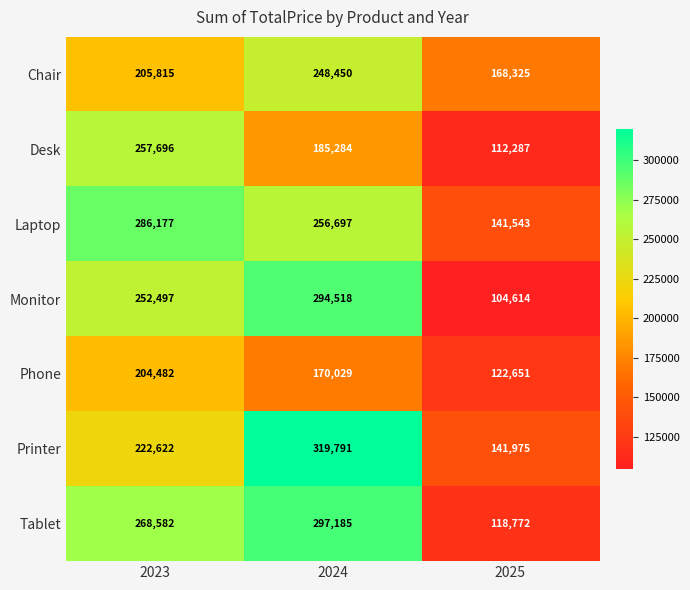

Which series changed the most between 2023 and 2024?

Printer